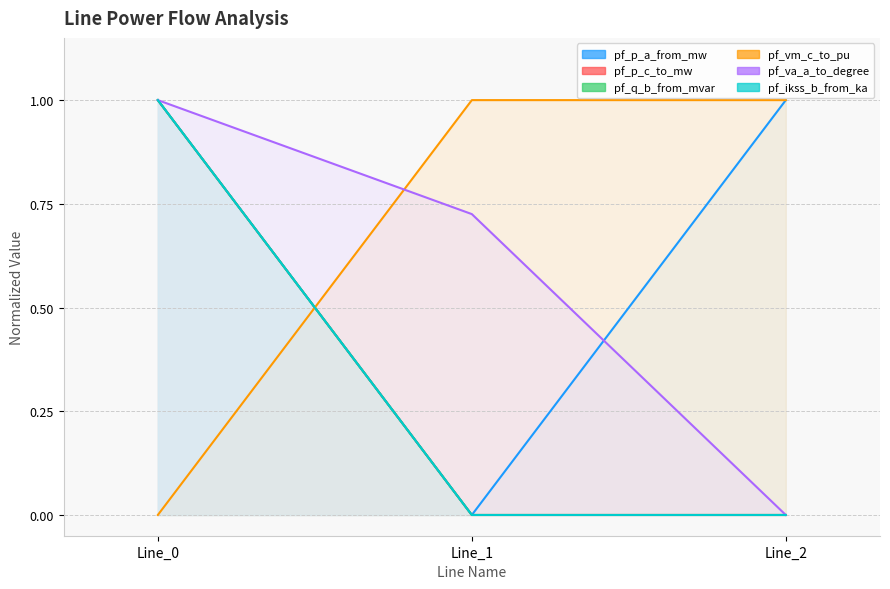

How many lines are shown in the chart?

4